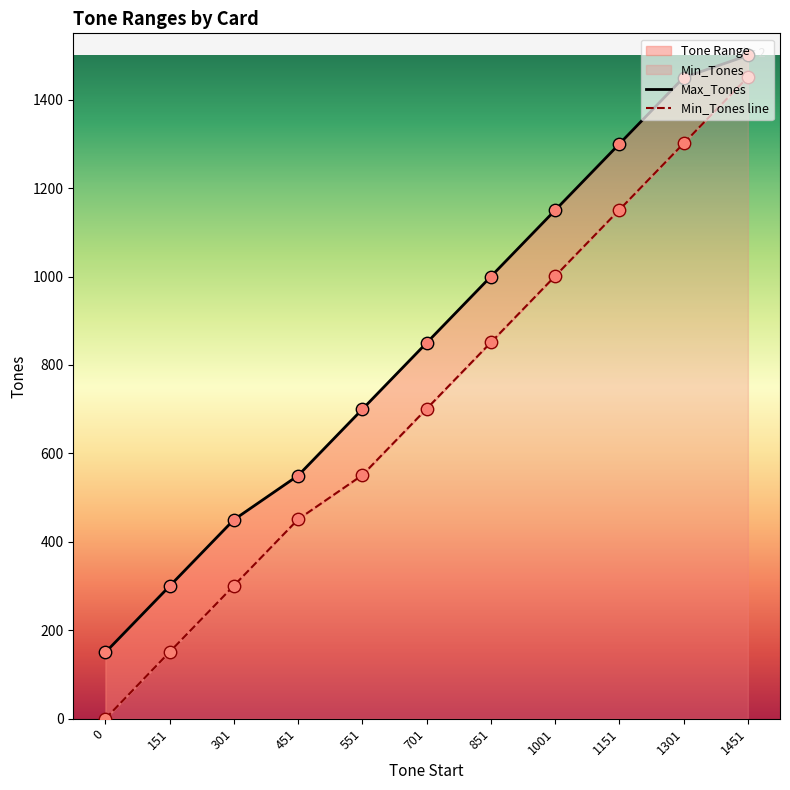

Which series has the largest Y range (max minus min)?

Min_Tones